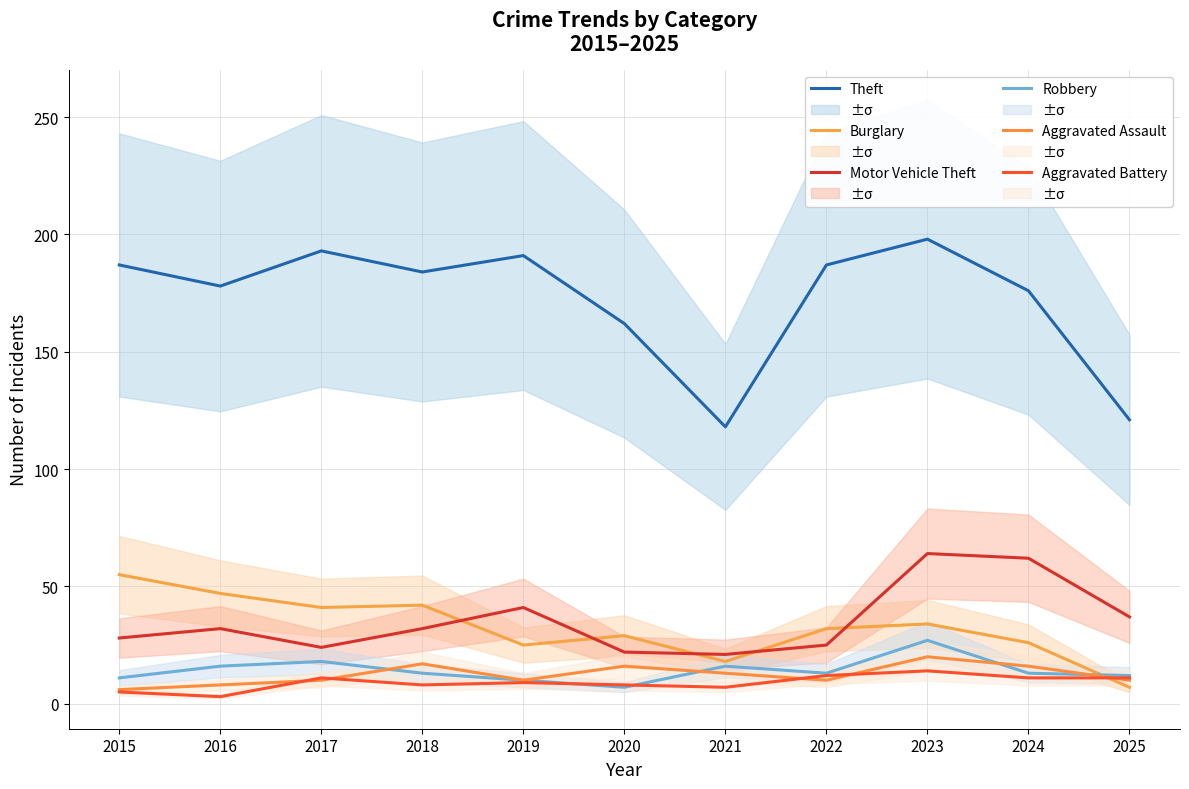

Which series changed the most between 2015 and 2022?

Burglary